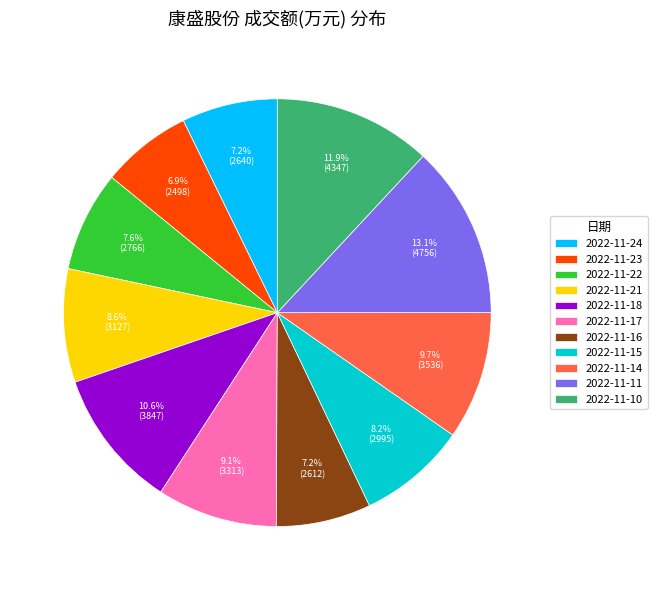

Does 2022-11-22 account for over 50% of the chart?

No